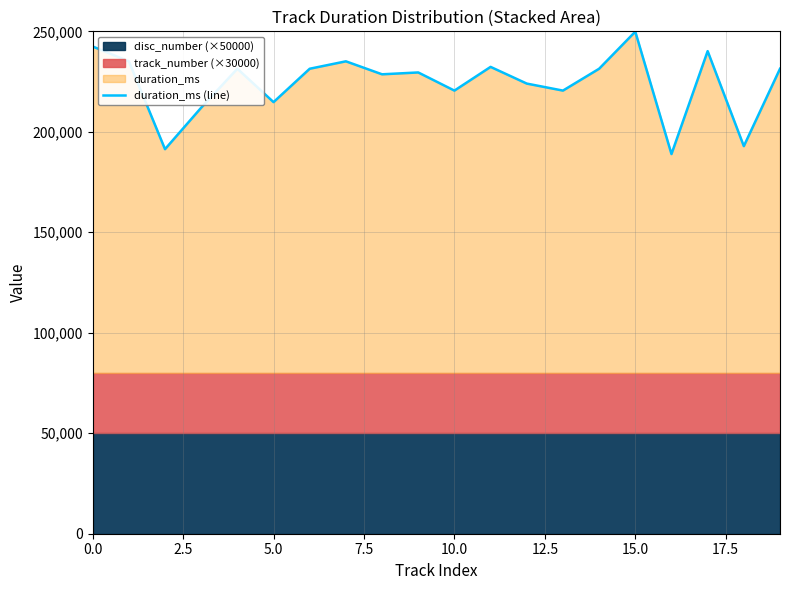

True or false: there are more than 1 points higher than both neighbors.

True